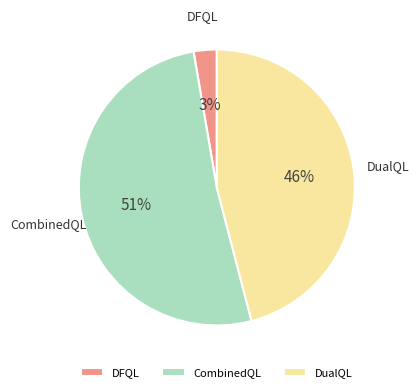

Is there any slice that represents more than half of the pie?

Yes